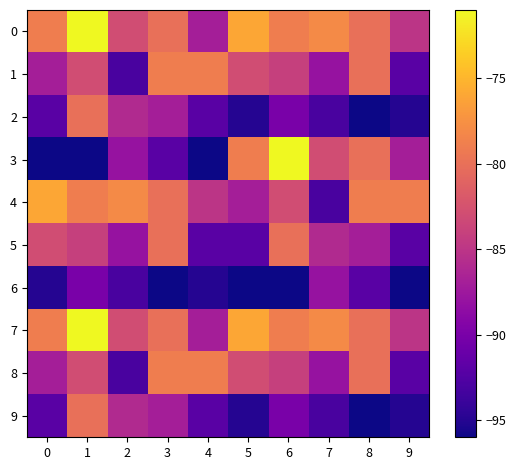

Between 8 and 9, which series saw the biggest shift?

1